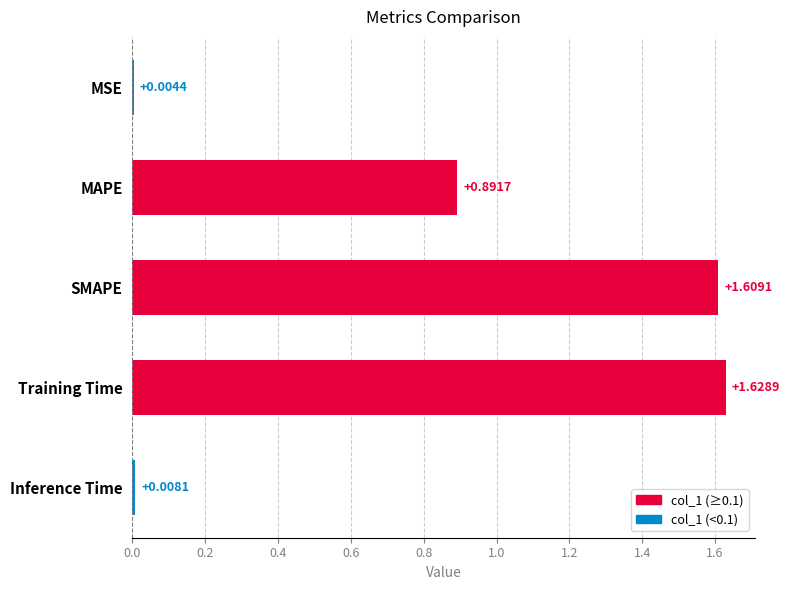

At which label is the value closest to 0?

MSE